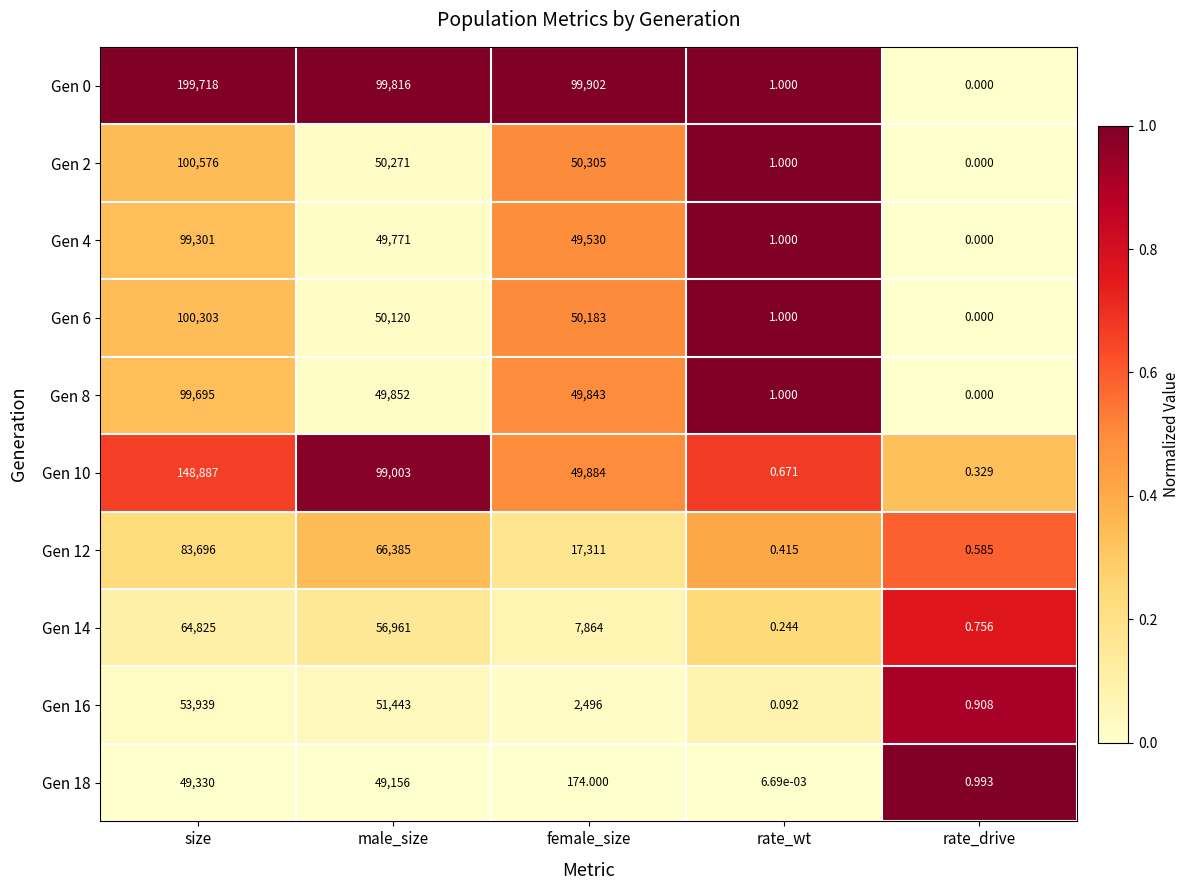

Which category has the highest value in the Gen 2 series?

size